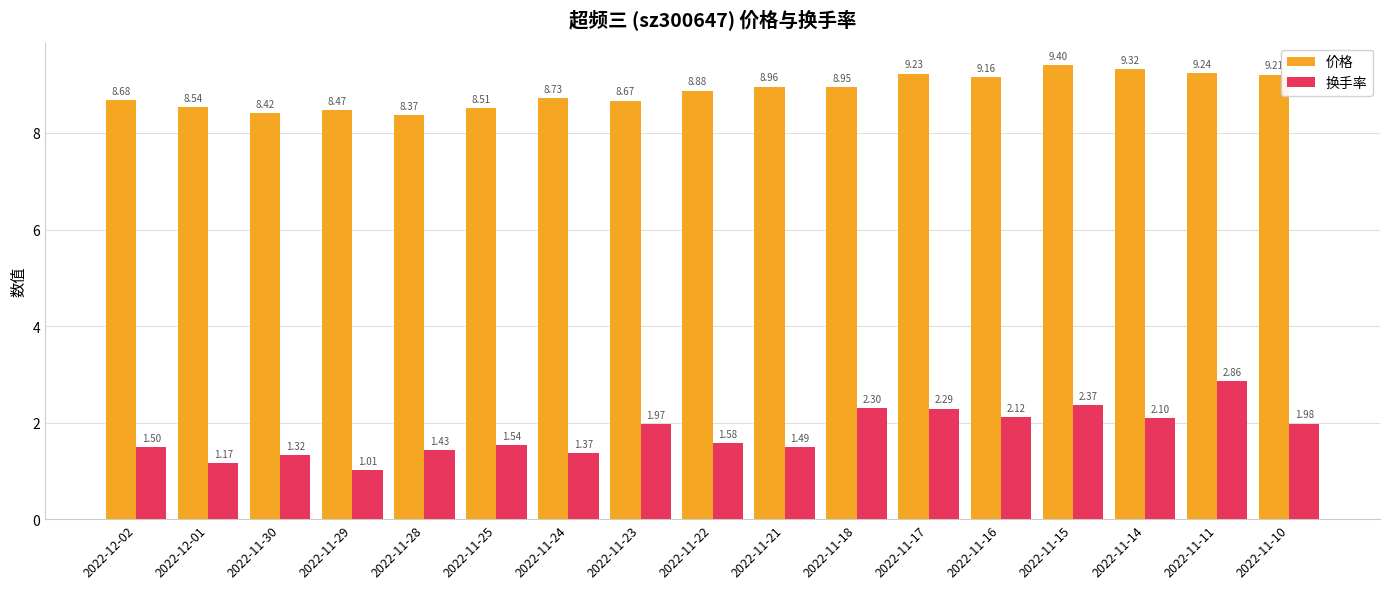

What is the sum of all 换手率 values?

30.4